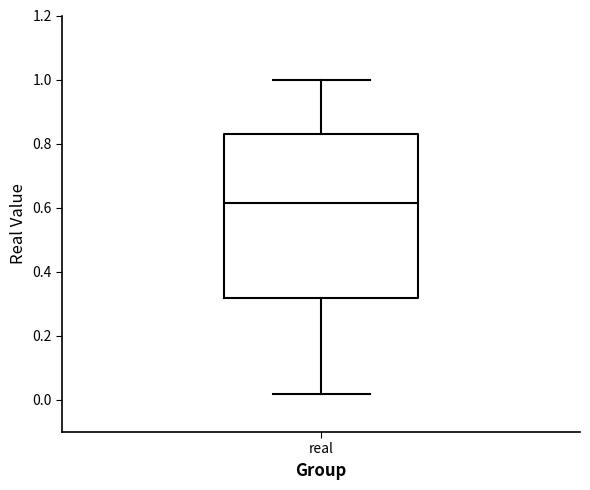

Where does the median line of the box for real sit on the y-axis? The values are not printed on the chart, so give them approximately, as read against the axis.

0.62